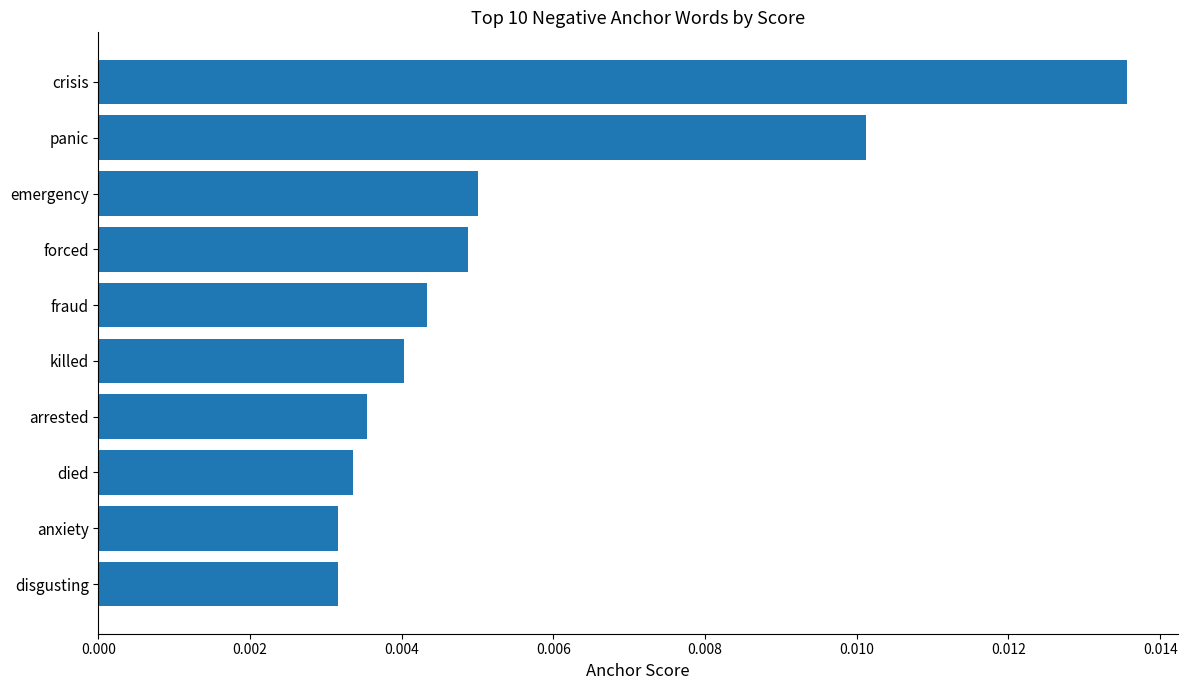

At which category does the chart reach its peak across all series?

crisis